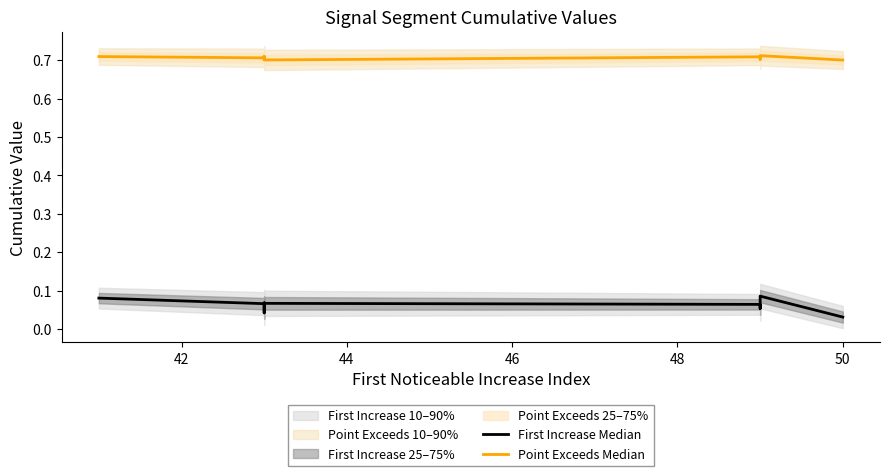

What is the spread (max minus min) of values at 42?

0.6